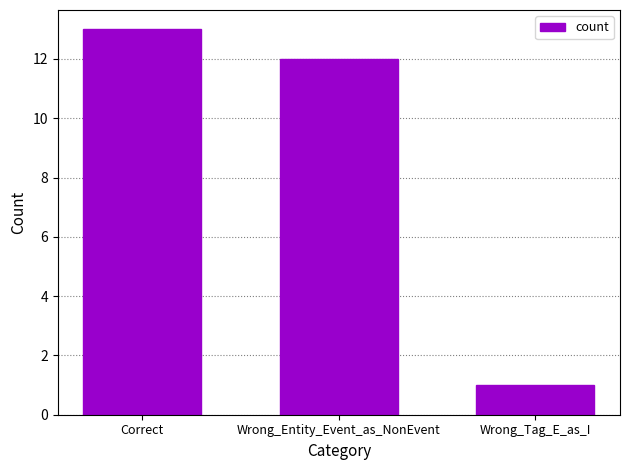

What is the difference between the values at Correct and Wrong_Entity_Event_as_NonEvent?

1